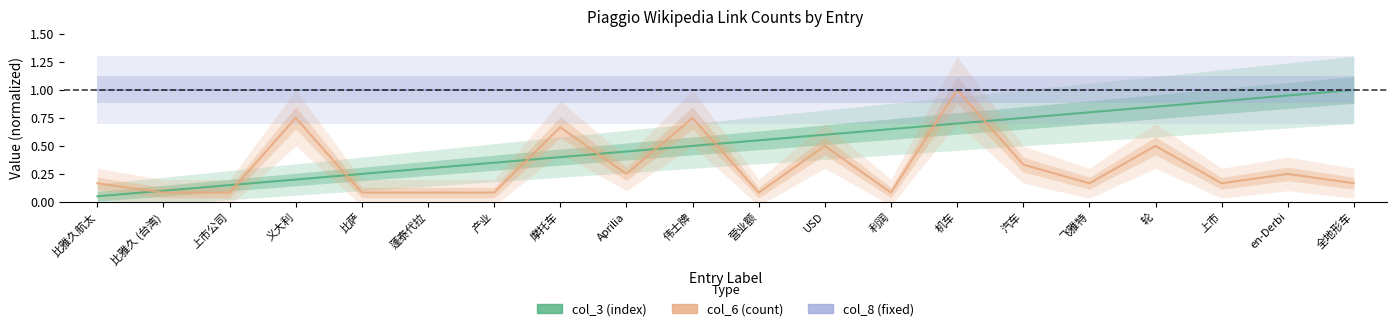

True or false: col_3 (index) has more than 0 interior local peaks.

False